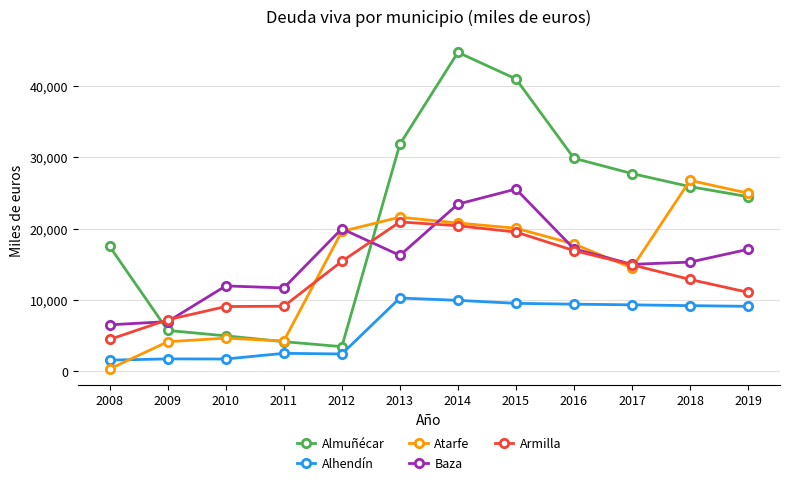

True or false: Baza and Alhendín cross at least once.

False